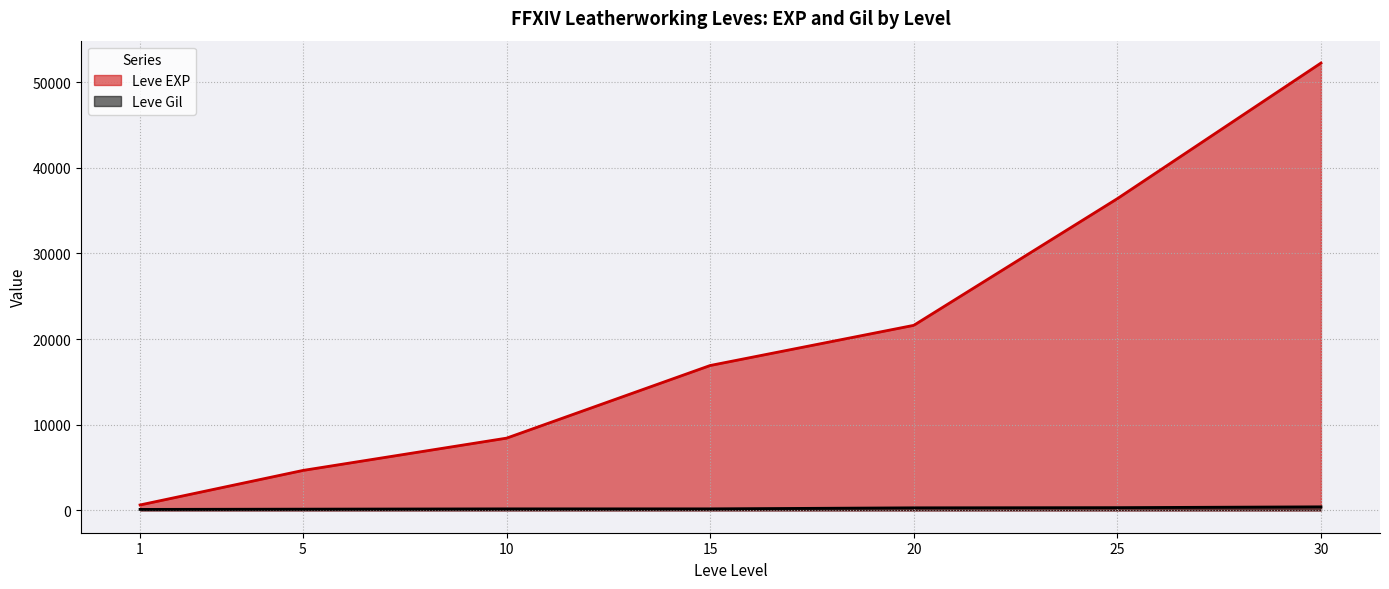

What are all the series names shown in the legend?

Leve EXP, Leve Gil